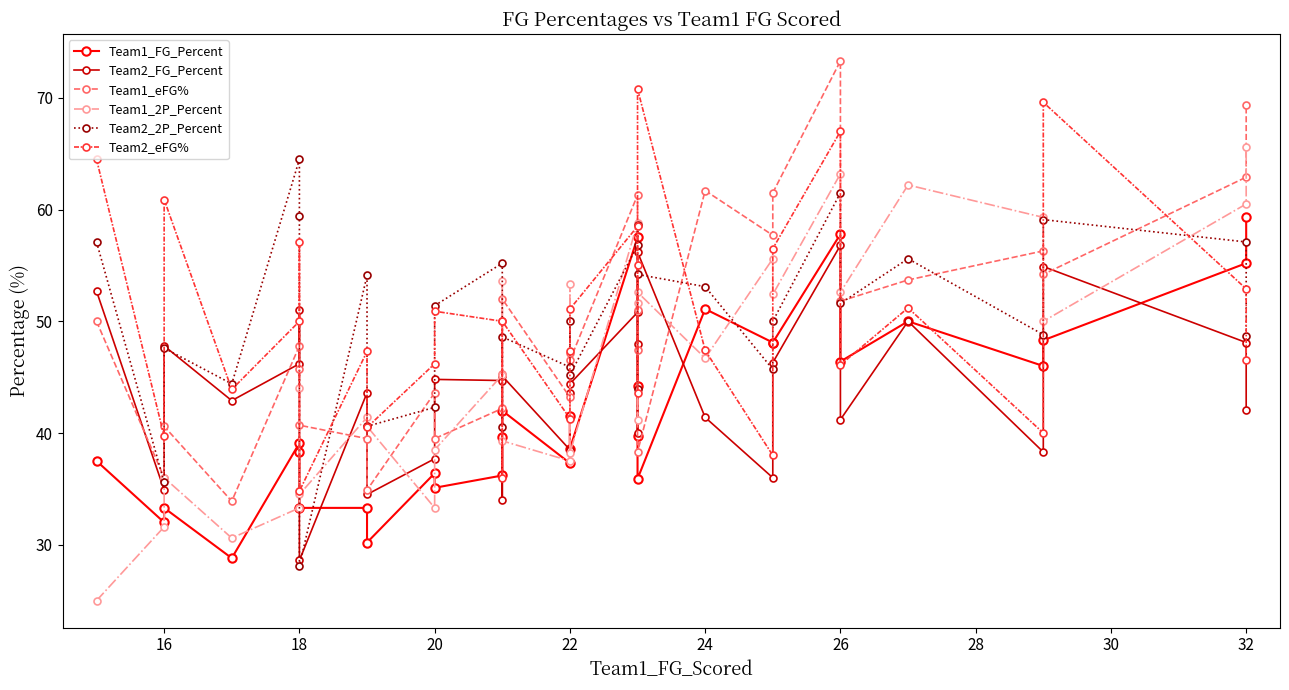

The value of Team1_2P_Percent at 28 is 68.6. True or false?

False